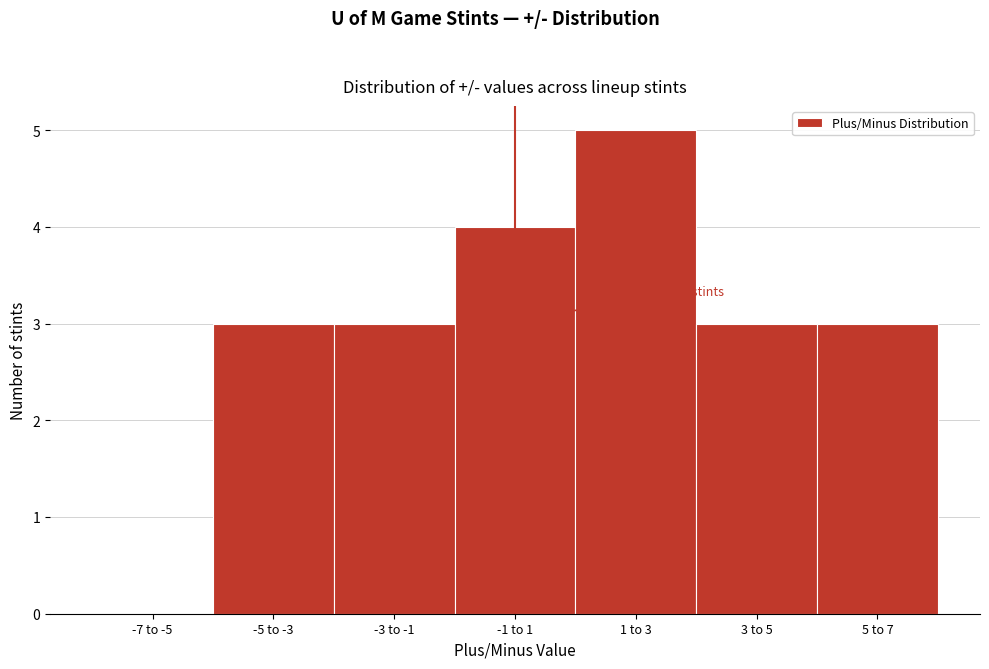

Reading left to right, extract all data points from this chart.

-7 to -5=0	-5 to -3=3	-3 to -1=3	-1 to 1=4	1 to 3=5	3 to 5=3	5 to 7=3